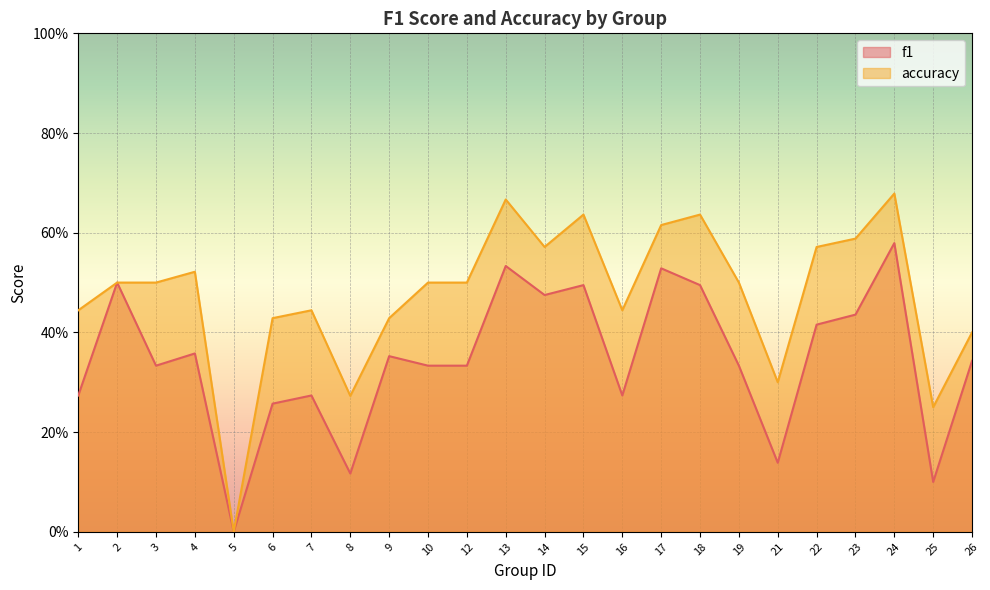

True or false: f1 and accuracy intersect in this chart.

False